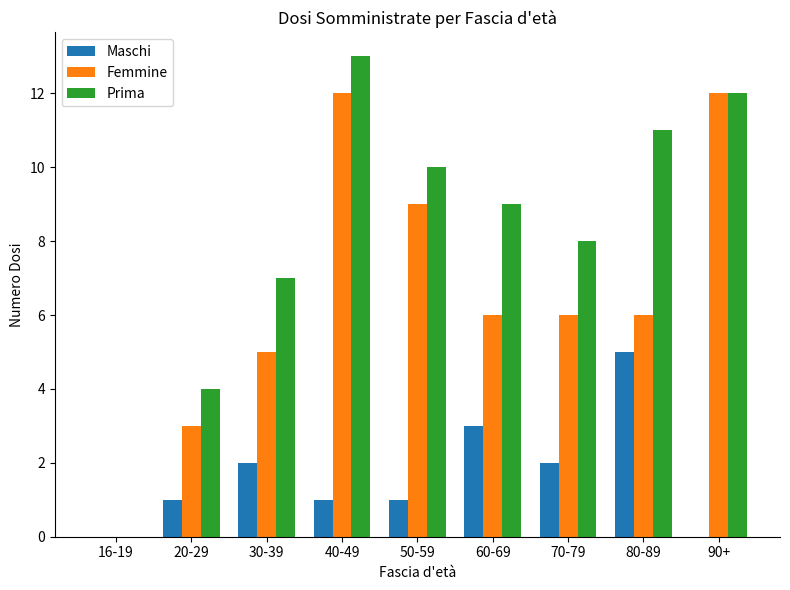

The value of Femmine at 70-79 is 6. True or false?

True